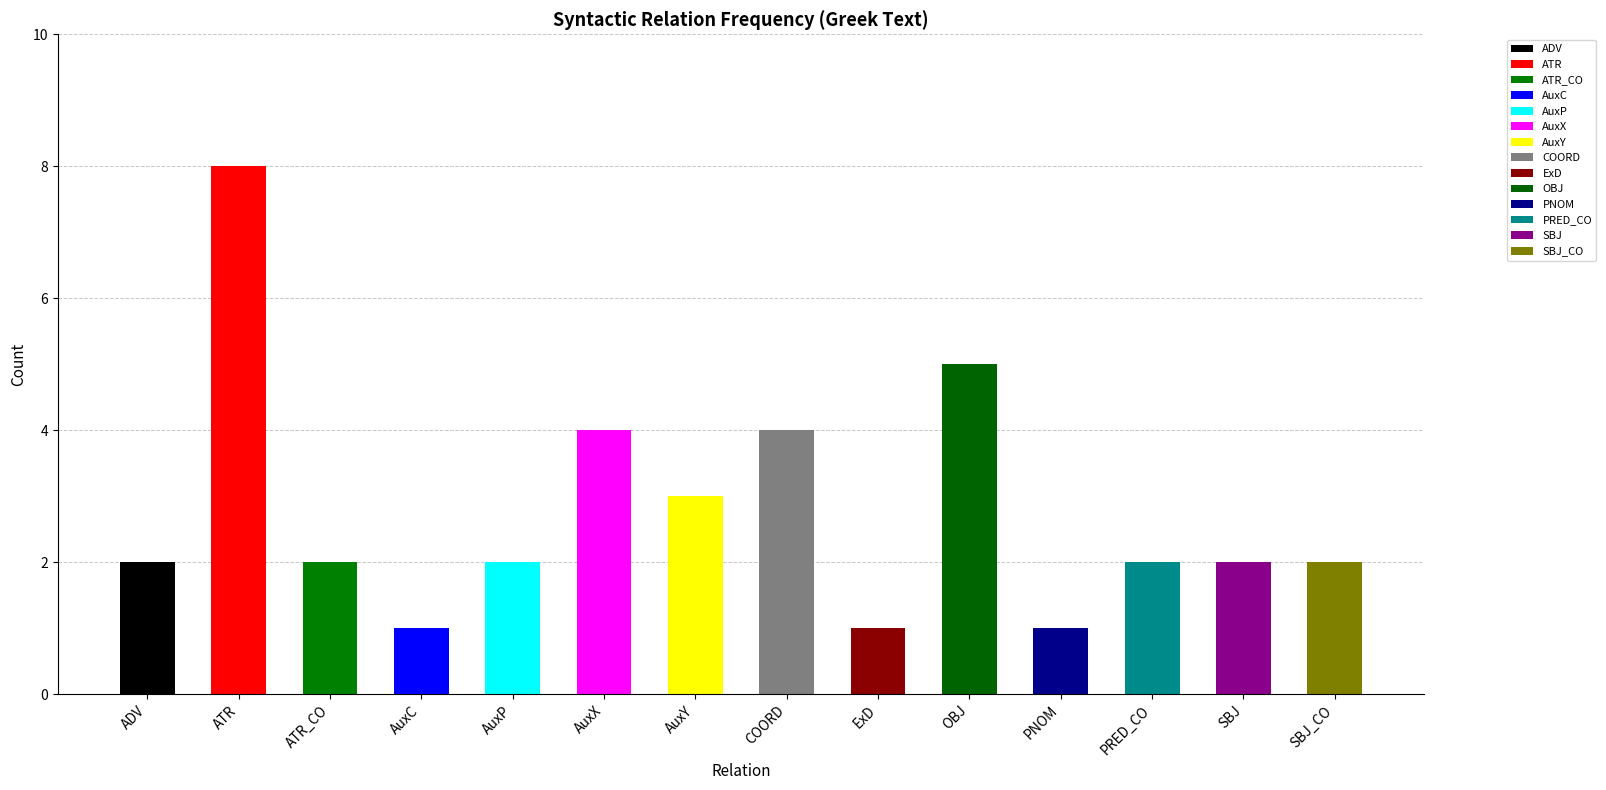

Reading left to right, extract all data points from this chart.

ADV=2	ATR=8	ATR_CO=2	AuxC=1	AuxP=2	AuxX=4	AuxY=3	COORD=4	ExD=1	OBJ=5	PNOM=1	PRED_CO=2	SBJ=2	SBJ_CO=2